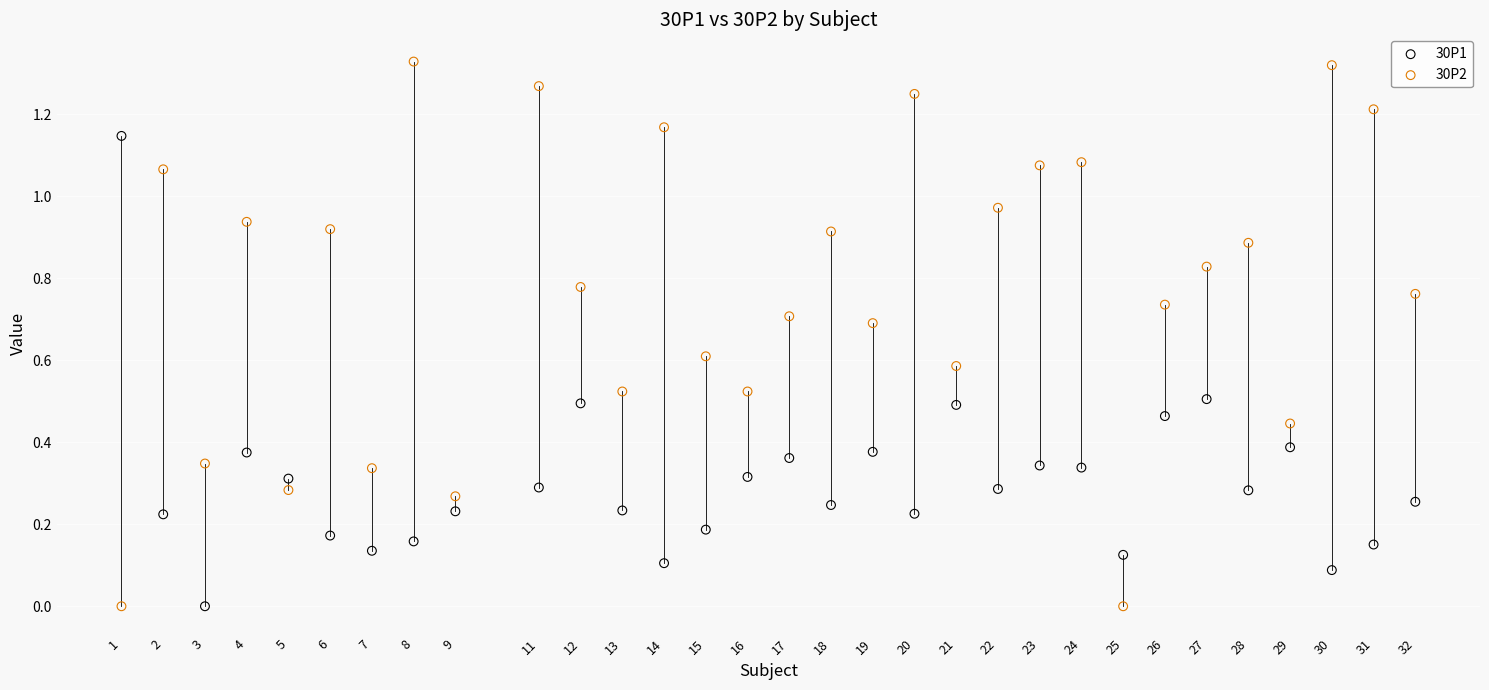

What are all the series names shown in the legend?

30P1, 30P2